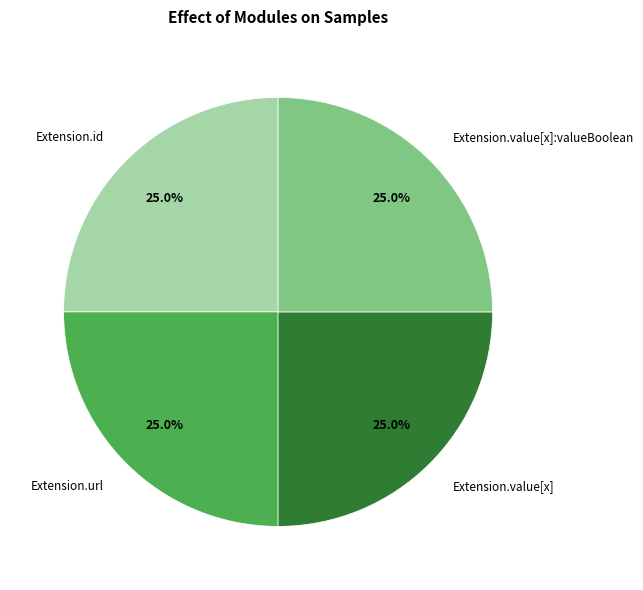

The Extension.value[x]:valueBoolean slice represents 41% of the pie. True or false?

False